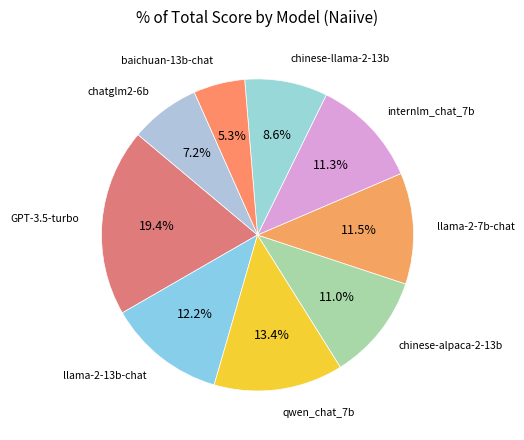

What is the ratio of the value at llama-2-7b-chat to the value at internlm_chat_7b?

1.0